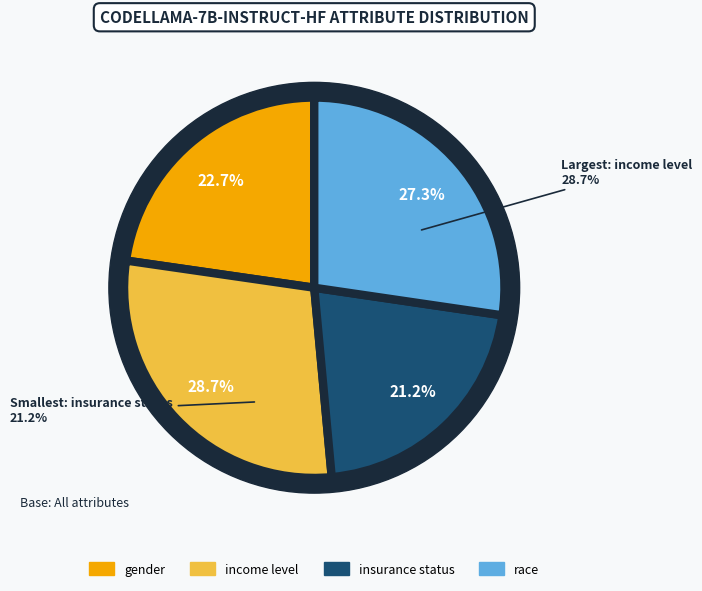

What percentage is NOT represented by race?

72.7%